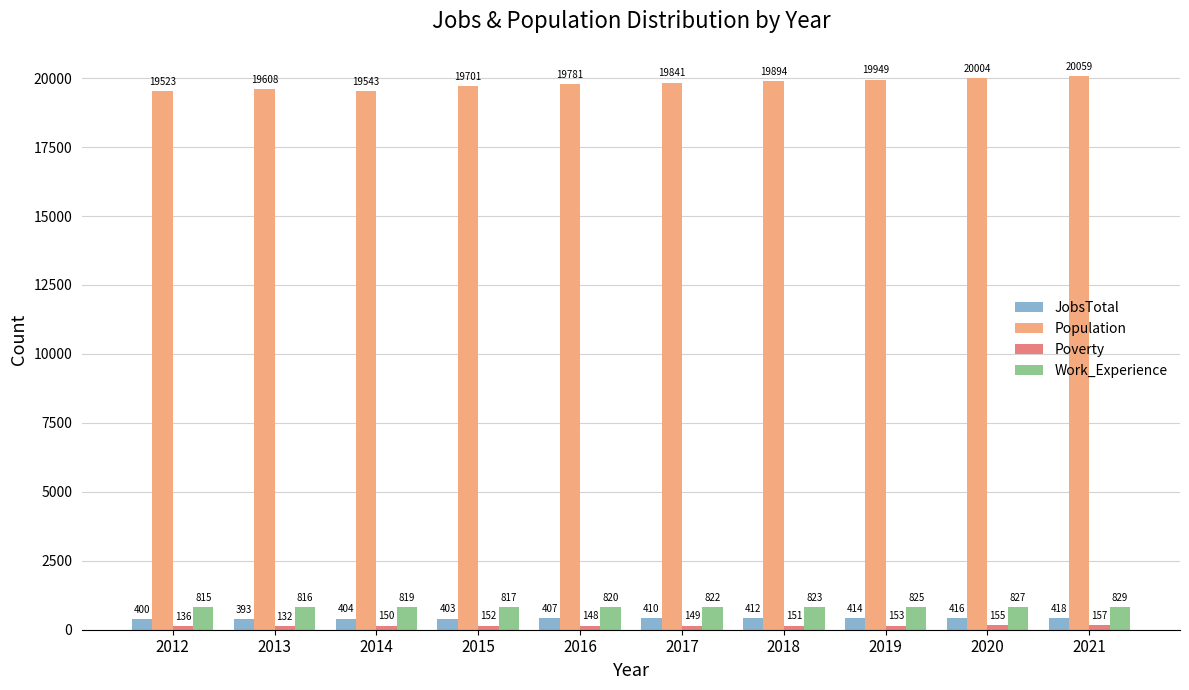

Which category has the highest value across all series?

2021